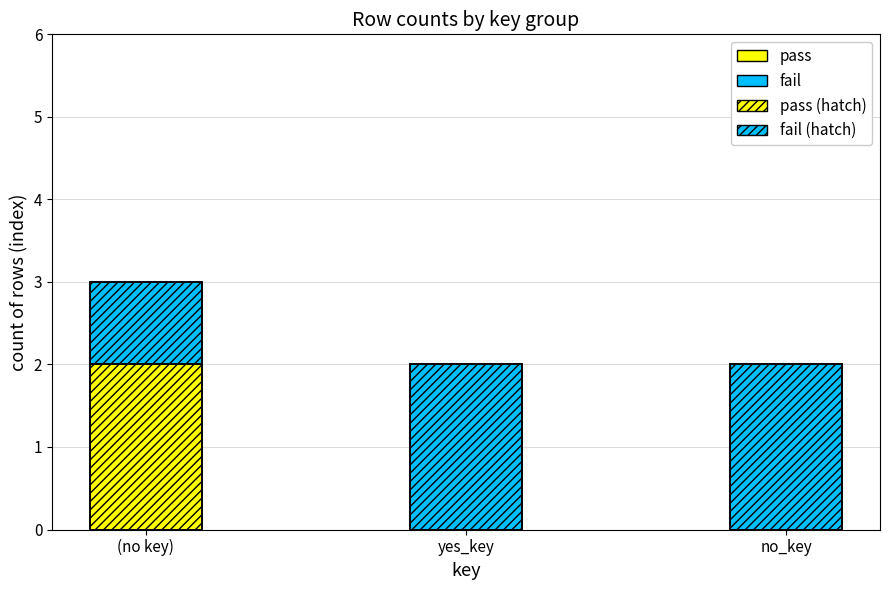

True or false: fail (hatch) has a value of 2 at yes_key.

True